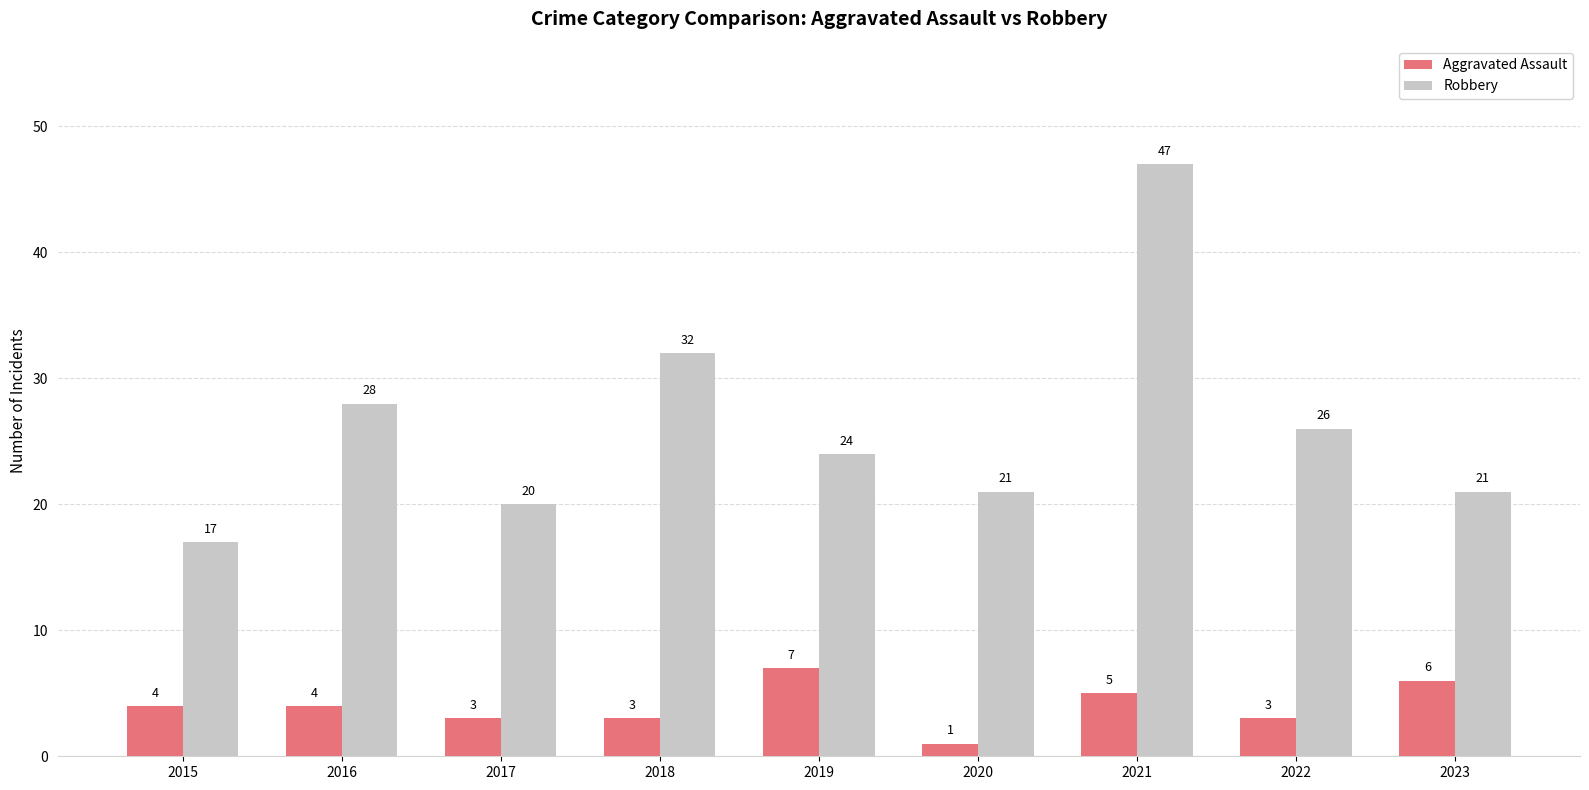

How many categories are shown in the chart?

9